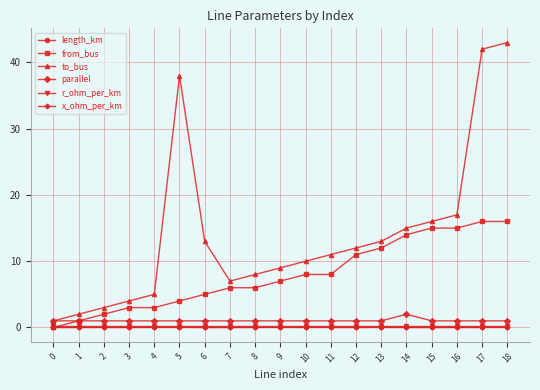

Which series has the largest total across all categories?

to_bus